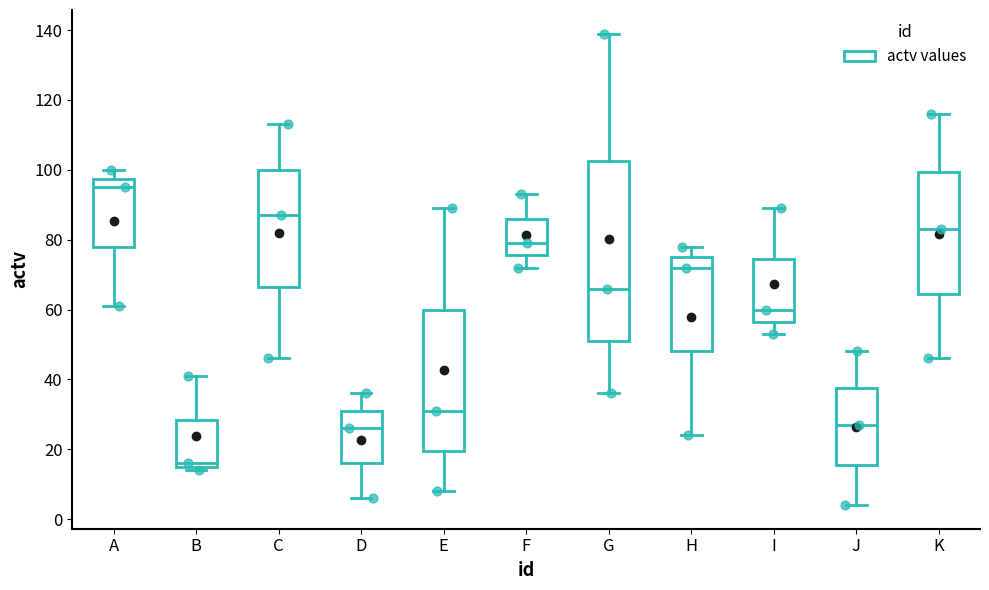

Which box's median line is the lowest?

B